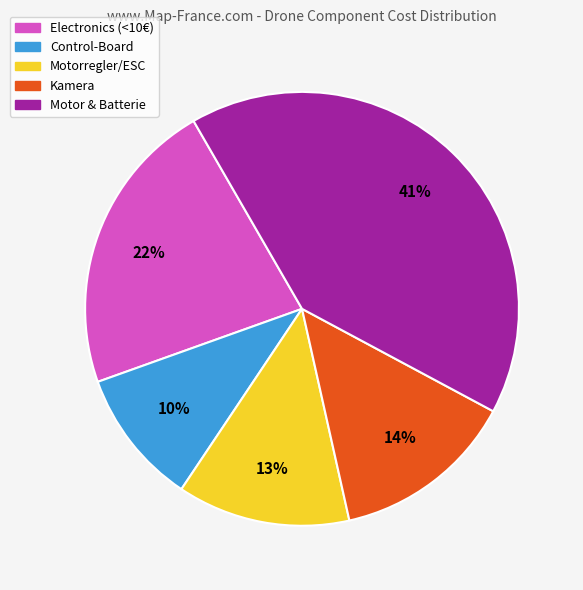

Is there a majority slice in this chart?

No